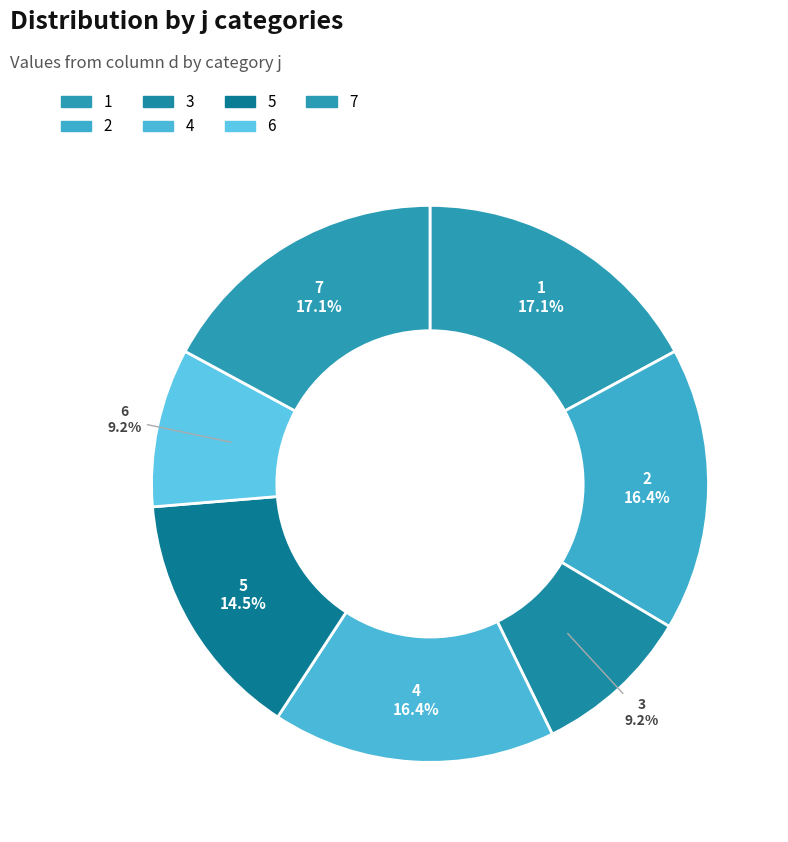

How many segments does this pie chart have?

7